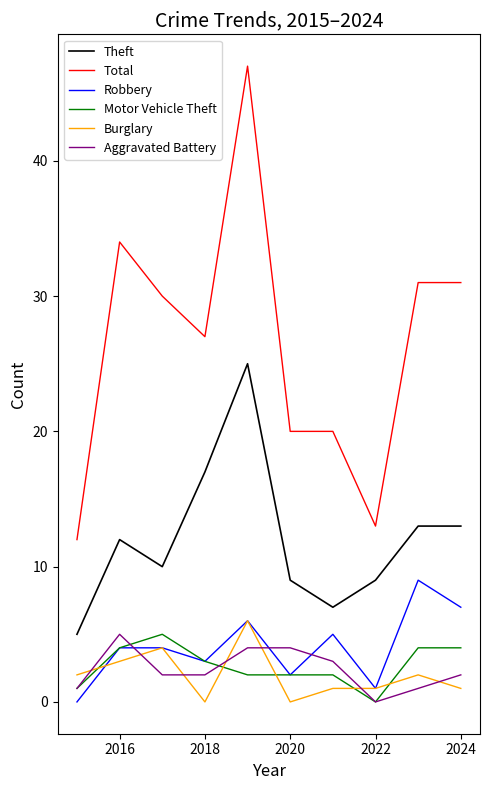

True or false: Theft and Total intersect in this chart.

False